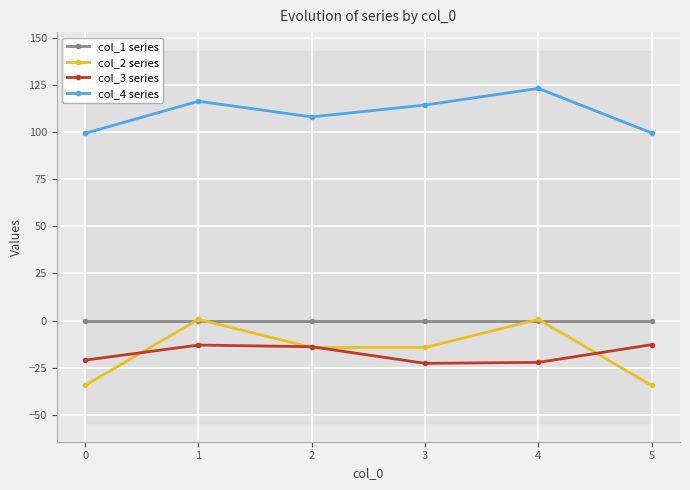

Between 2 and 3, which series saw the biggest shift?

col_3 series